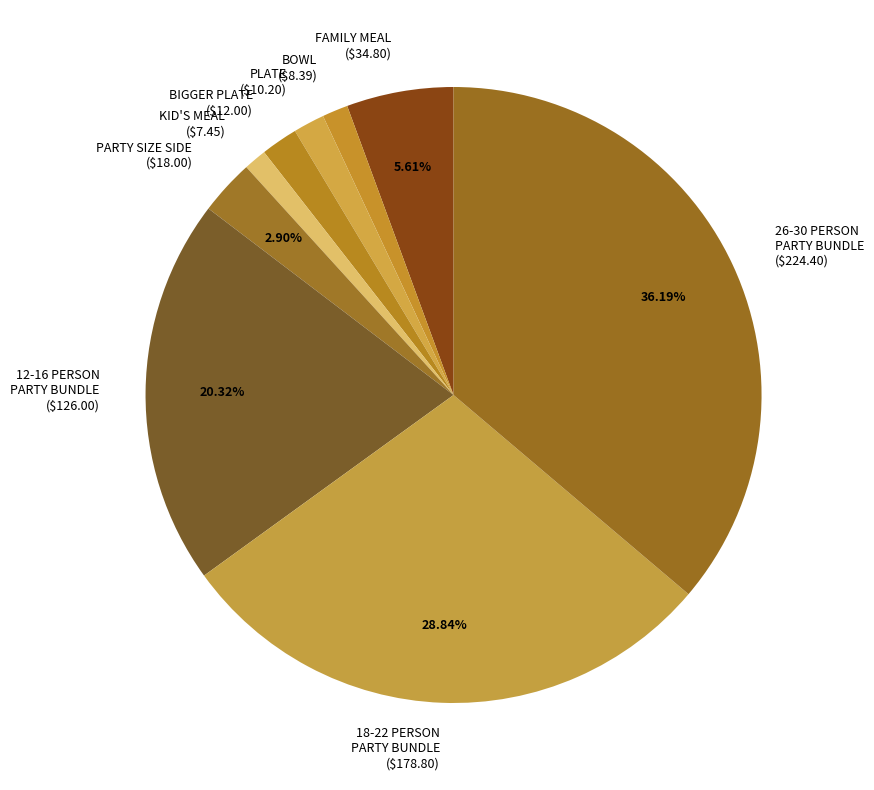

To the nearest percent, what is the difference between the largest and smallest slice percentages?

35%